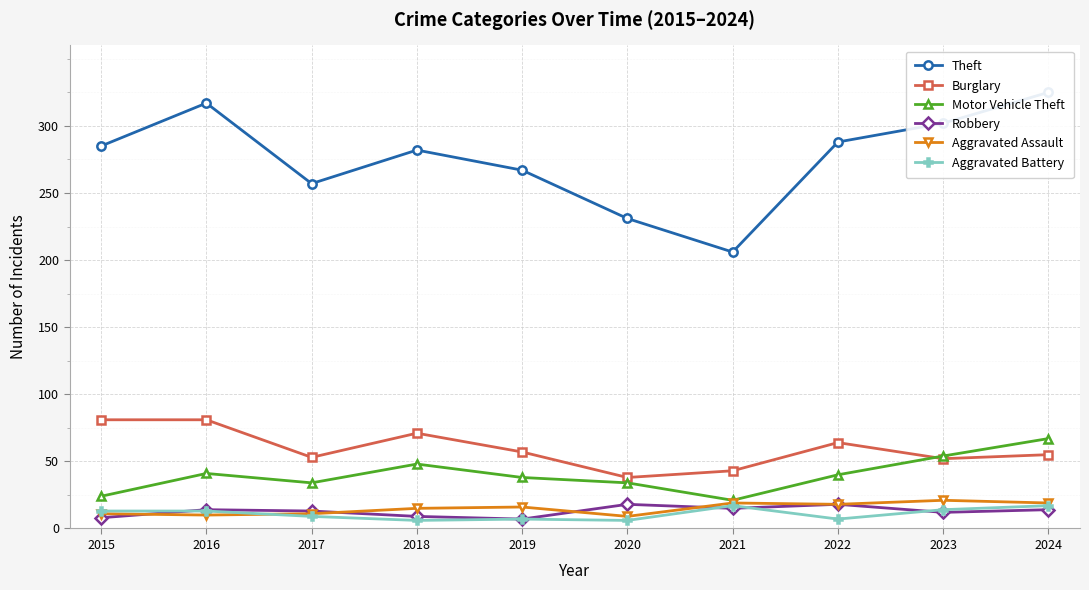

What is the smallest value displayed?

6